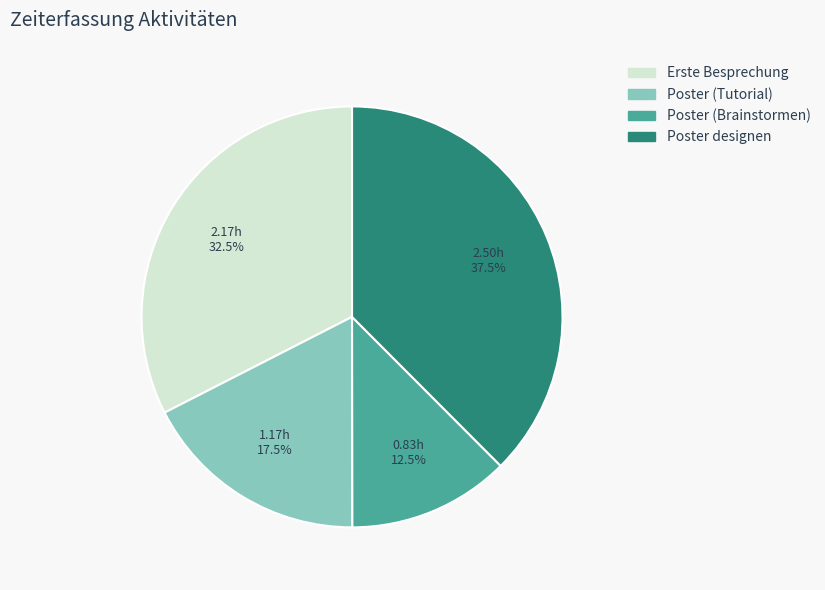

What percentage is NOT represented by Poster (Brainstormen)?

87.5%